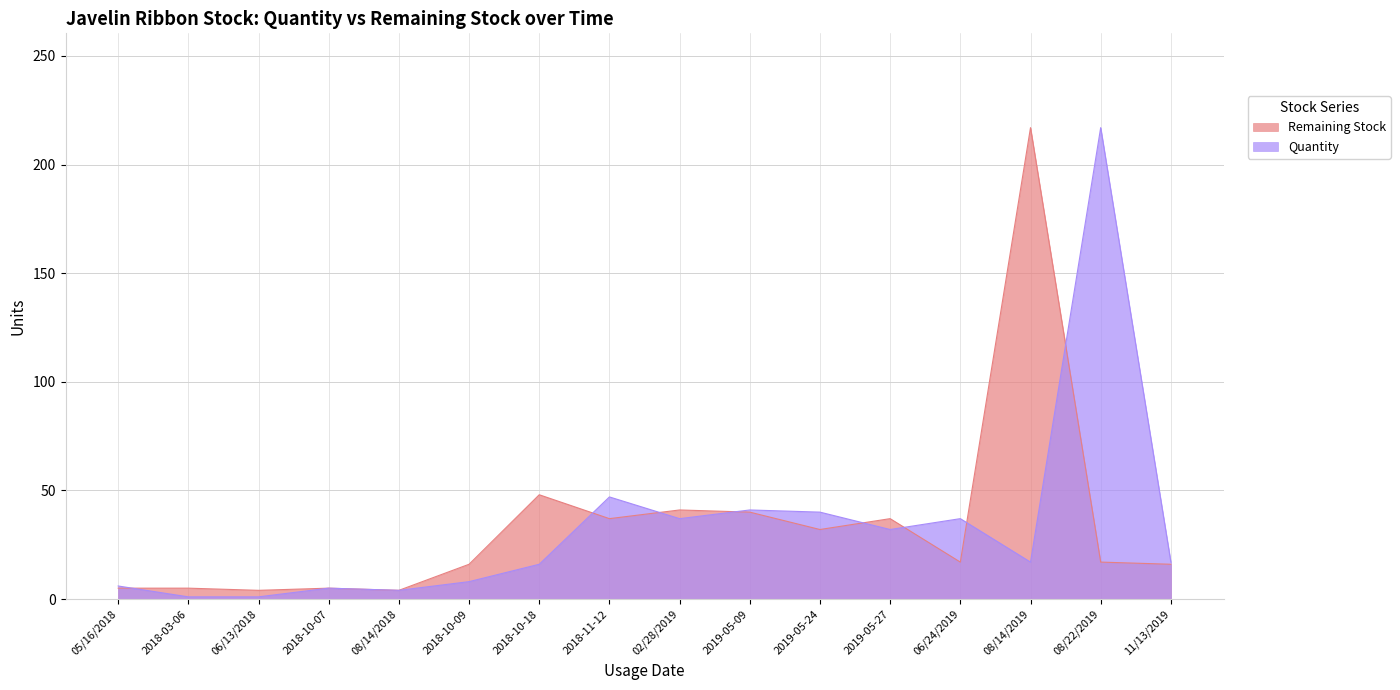

Is the value of Remaining Stock at 2018-10-07 greater than the value of Quantity at 2018-10-07?

No